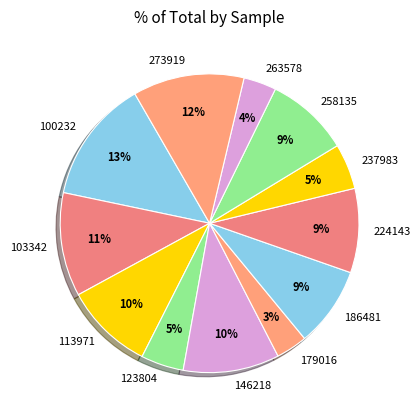

Is the sum of 263578 and 100232 greater than half?

No